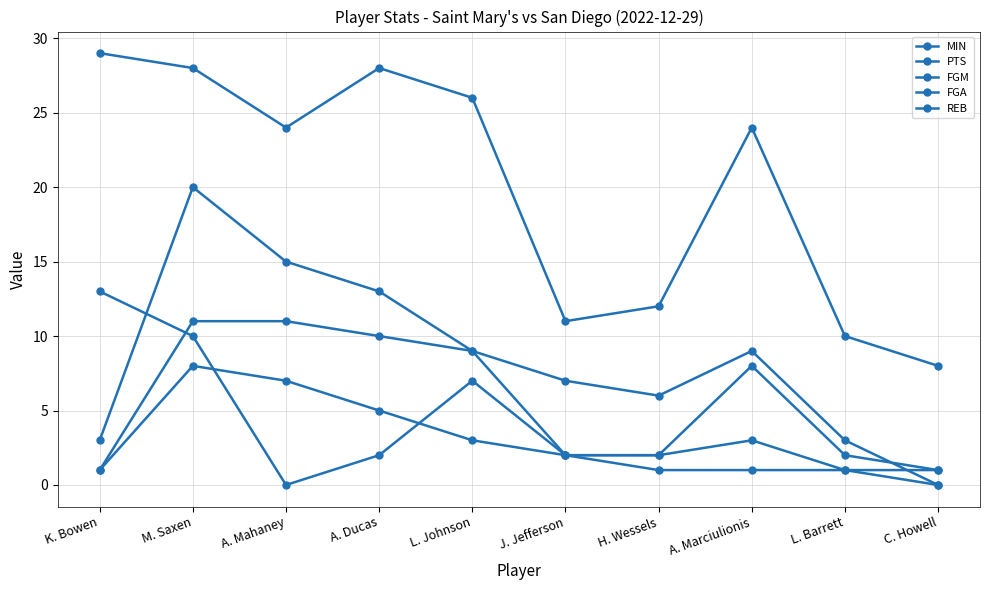

What is the average value of the PTS series?

8